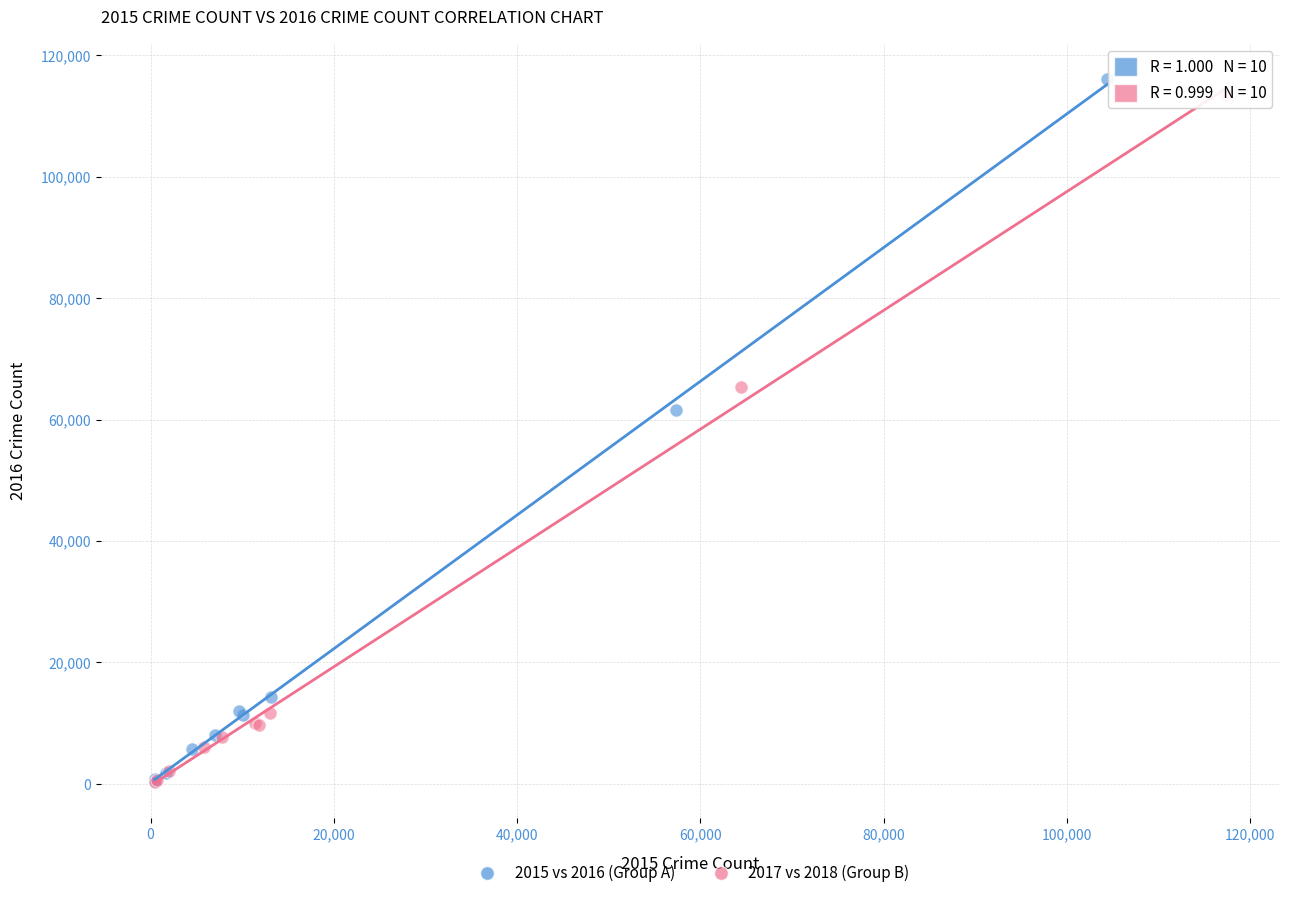

Which series reaches the maximum Y coordinate?

2015 vs 2016 (Group A)